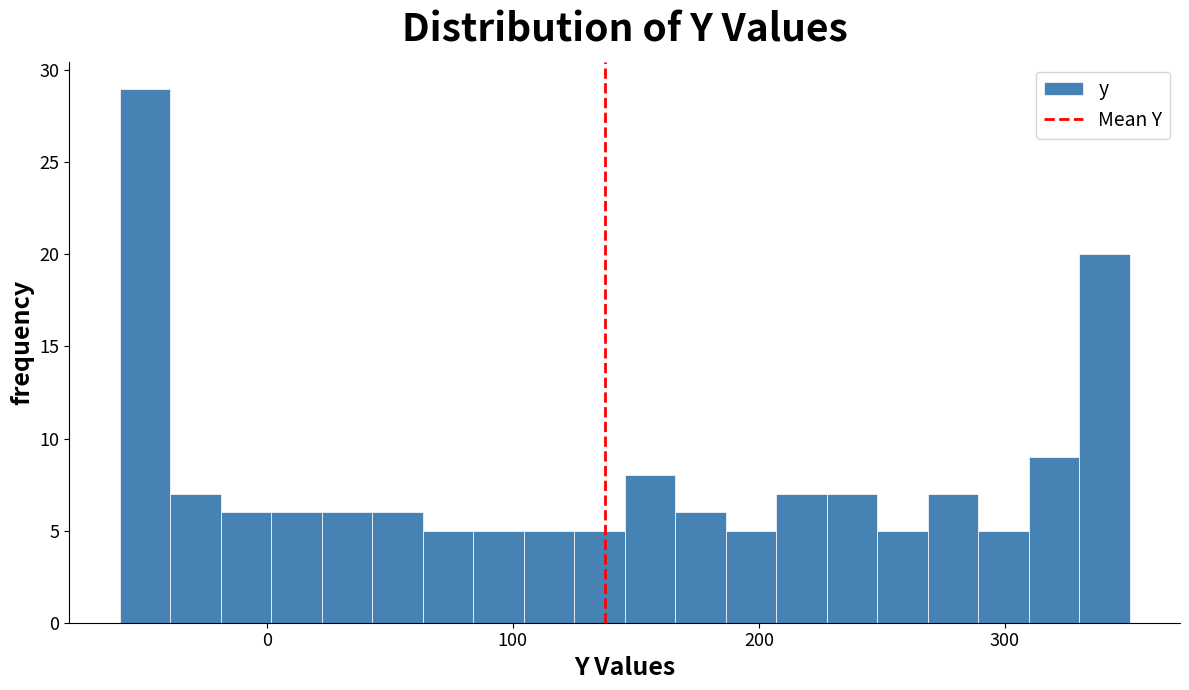

Read against the x-axis, roughly where is the centre of the tallest bar?

-50